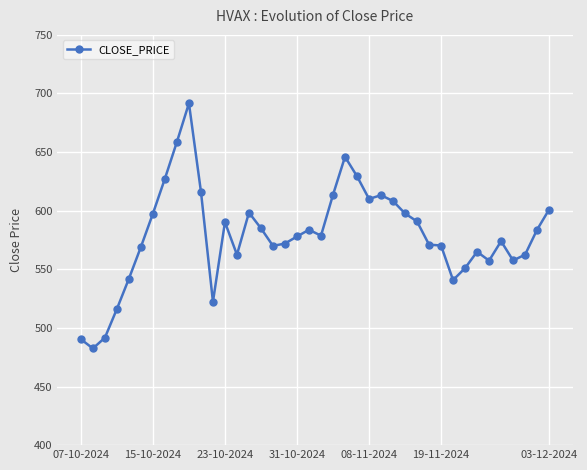

What is the sum of all values?

23167.7